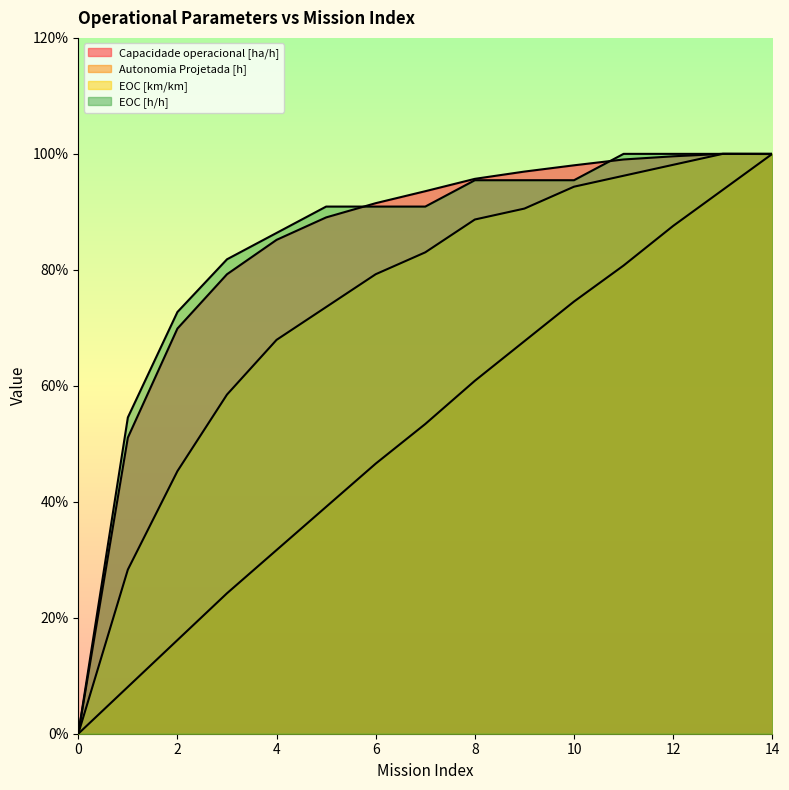

What are all the series names shown in the legend?

Capacidade operacional [ha/h], Autonomia Projetada [h], EOC [km/km], EOC [h/h]